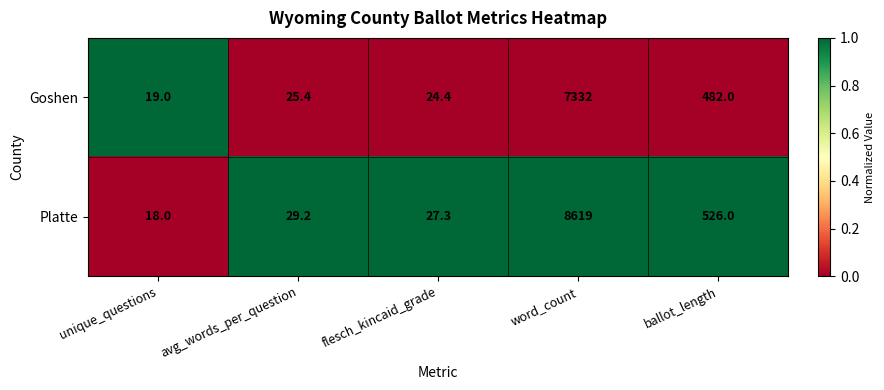

Rank the series at avg_words_per_question from lowest to highest value.

Goshen, Platte